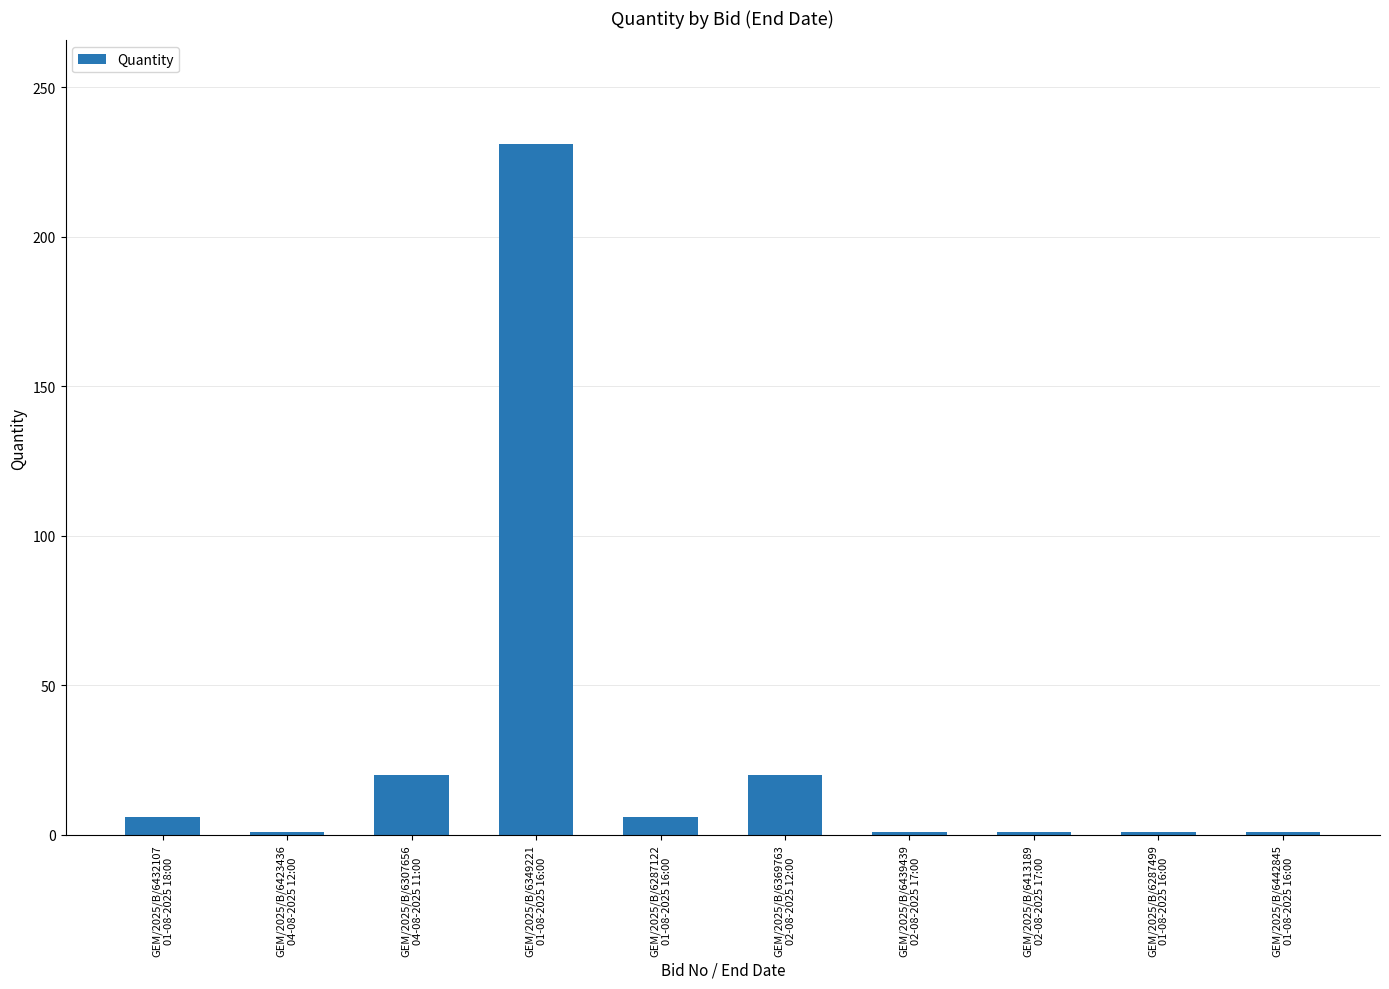

What is the maximum value shown in the chart?

231